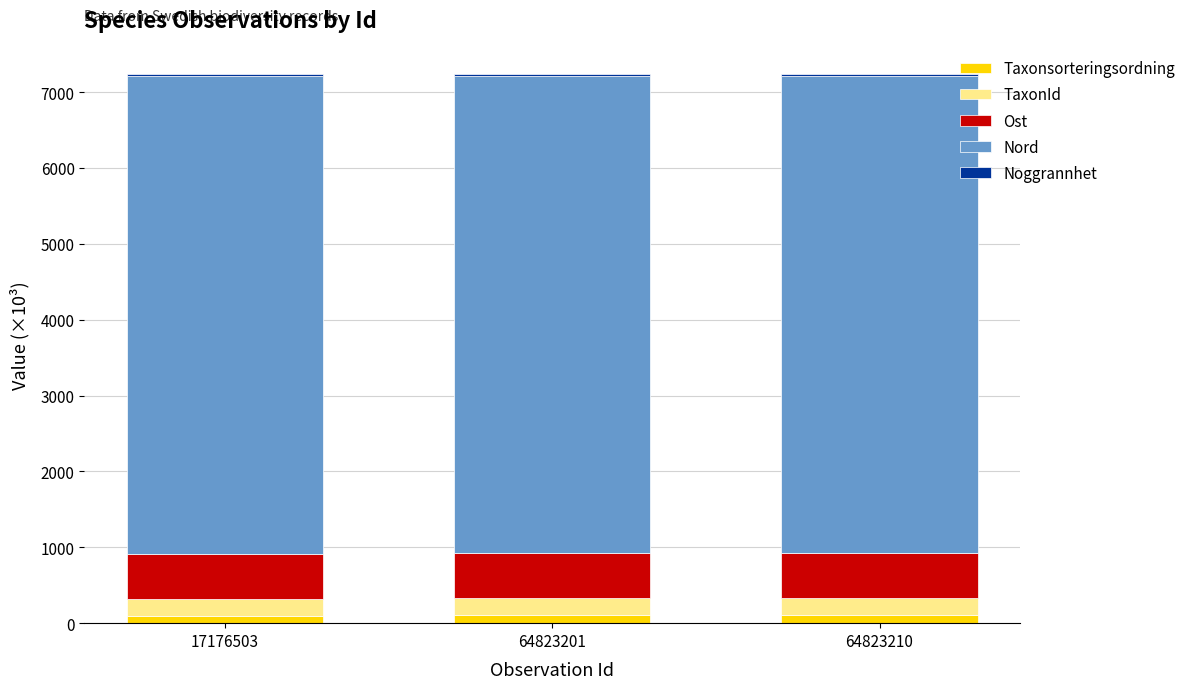

The value of Nord at 64823201 is 6290.8. True or false?

True